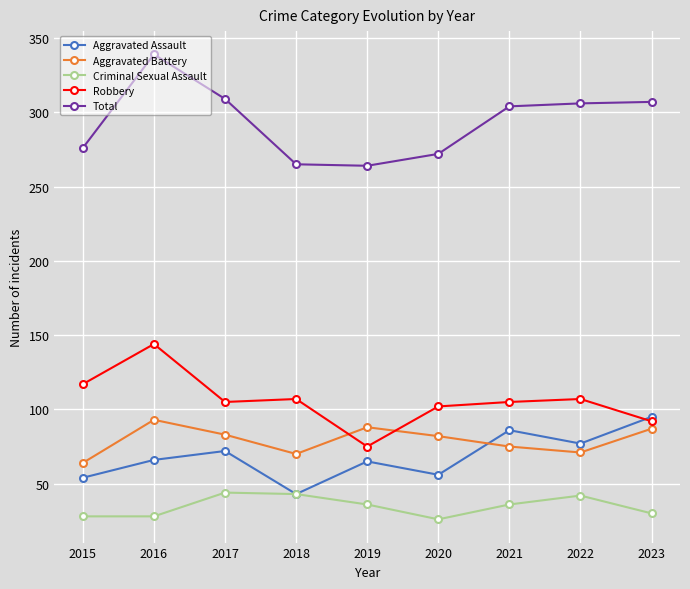

Which series has the largest range (max minus min)?

Total